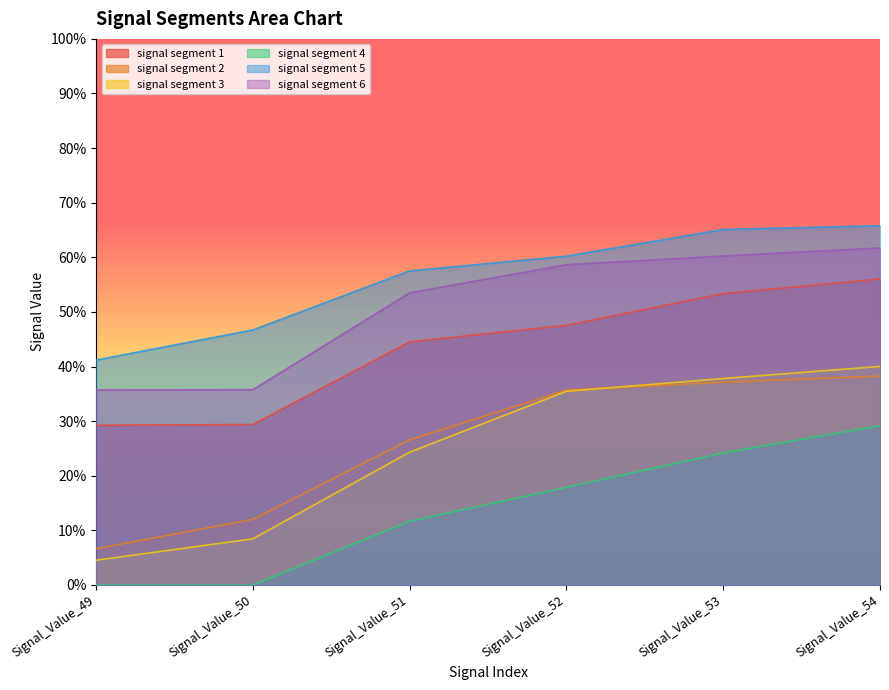

At how many categories does at least one series exceed 0?

6